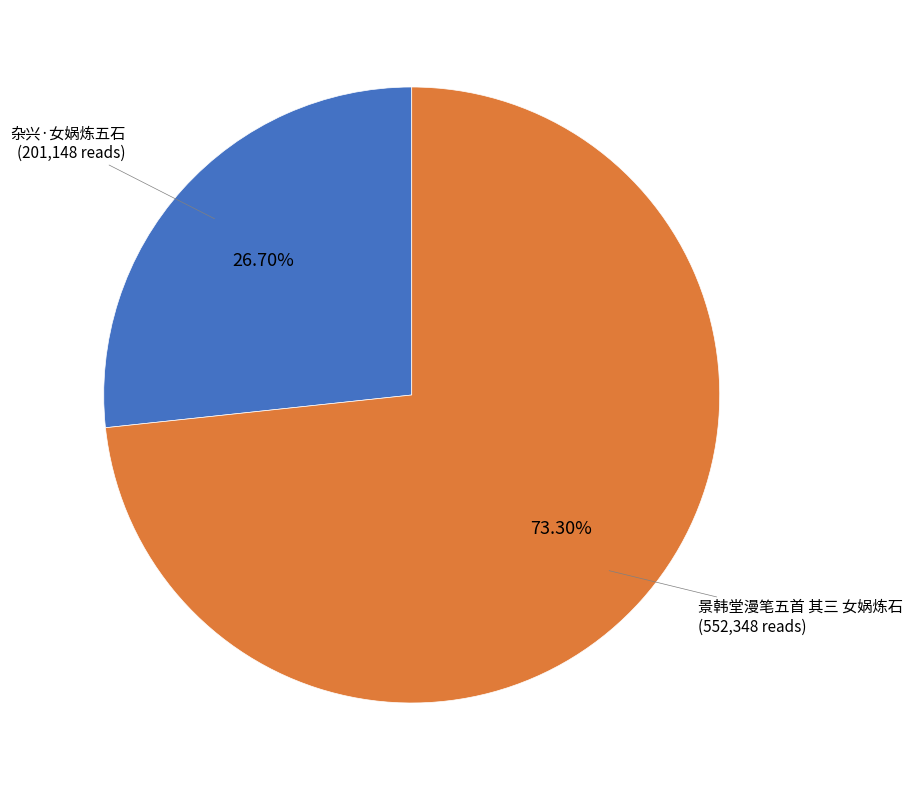

Does any single category account for the majority?

Yes